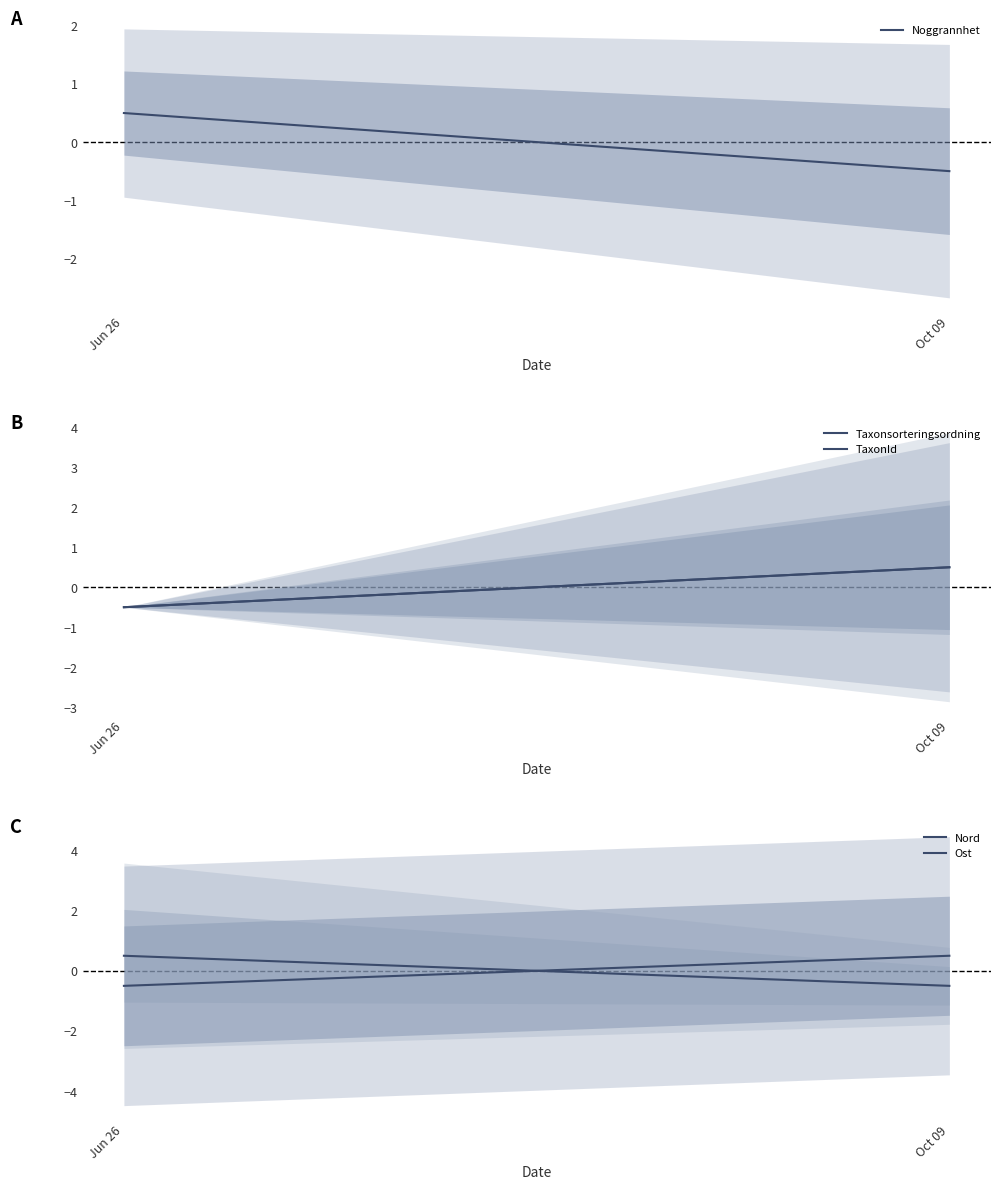

Which series has the largest total across all categories?

Ost